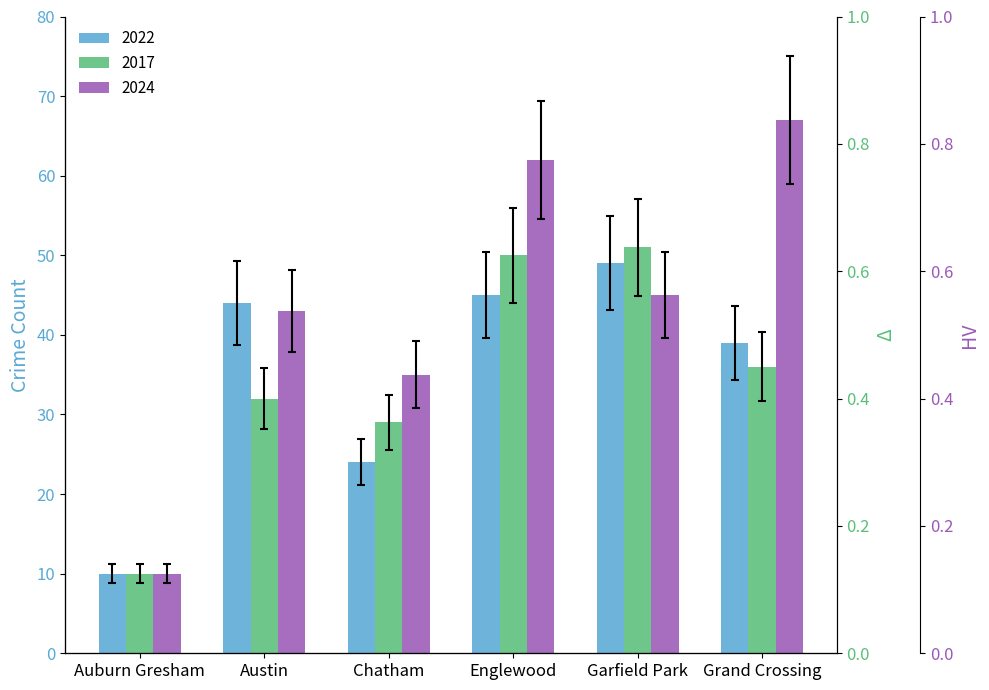

What is the minimum value shown in the chart?

8.8